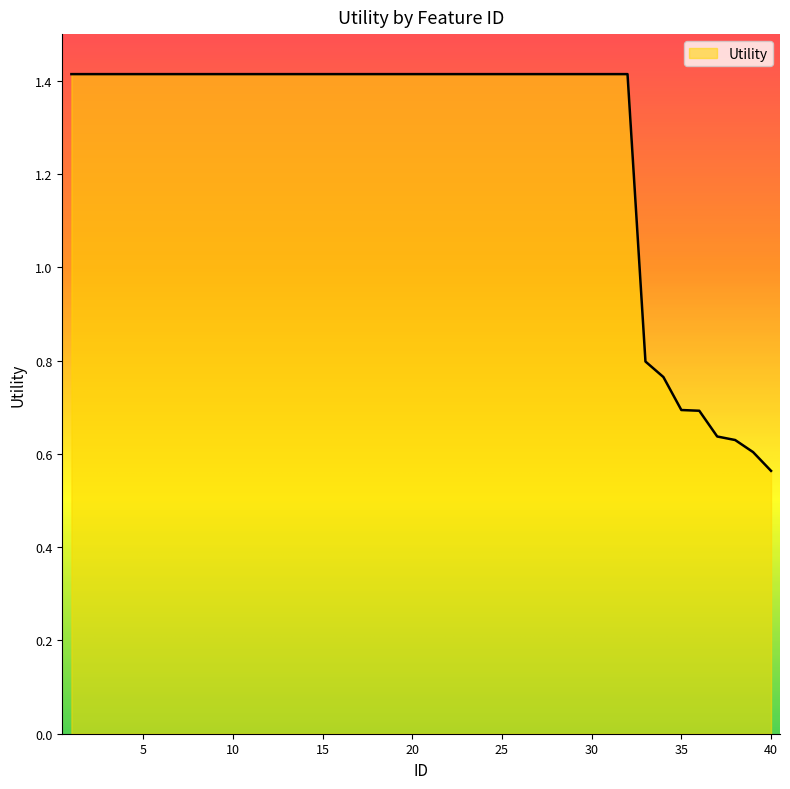

What is the maximum value shown in the chart?

1.4